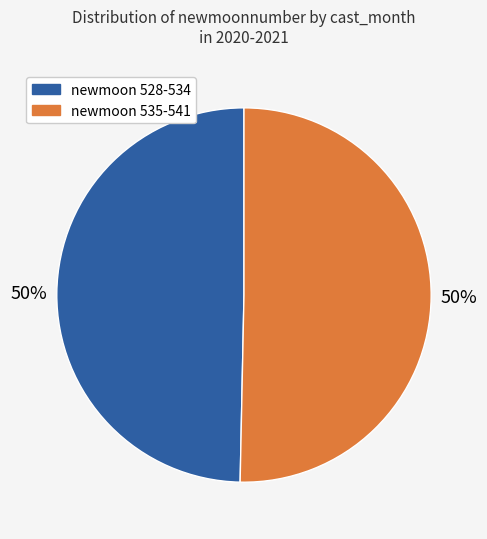

The newmoon 535-541 slice represents 43% of the pie. True or false?

False